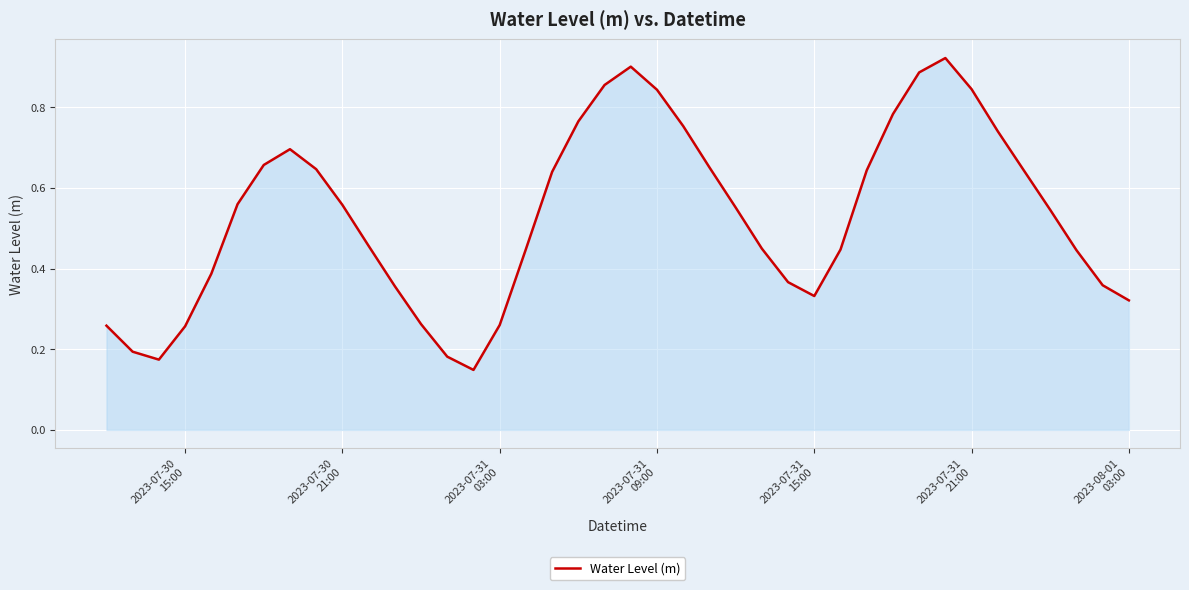

Does the chart have visible grid lines?

Yes